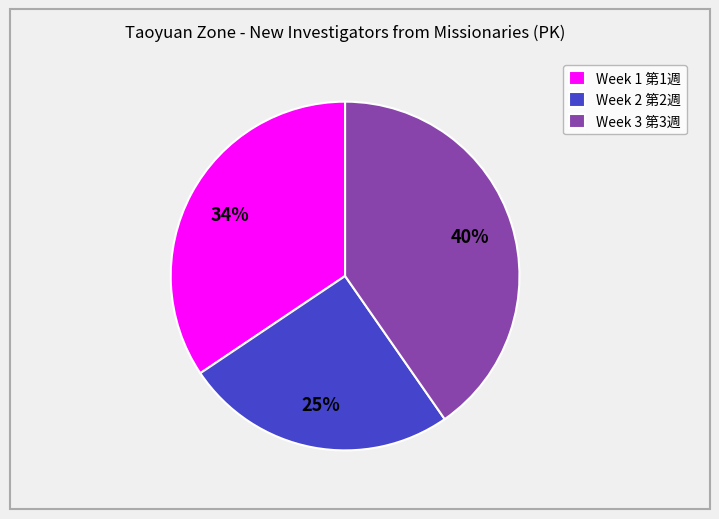

Which category has the smallest portion of the pie?

Week 2 第2週